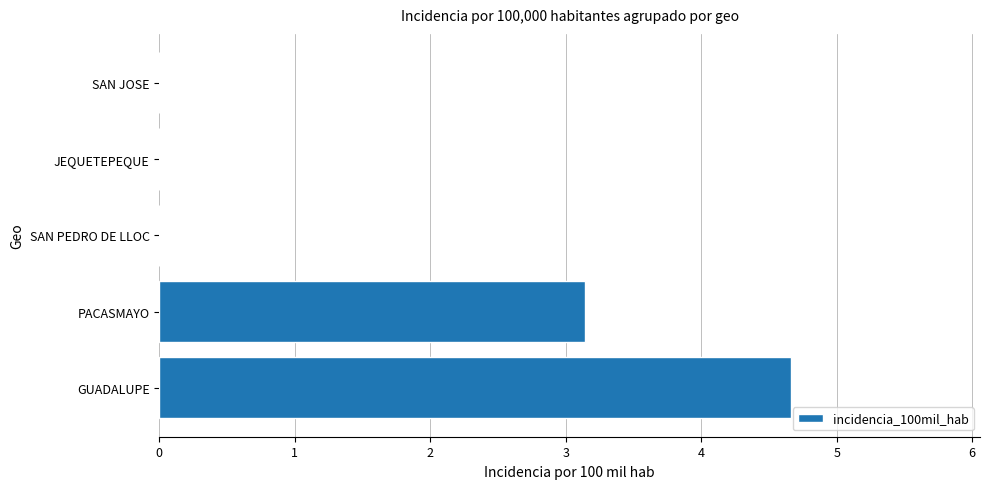

Which category has the highest value across all series?

GUADALUPE